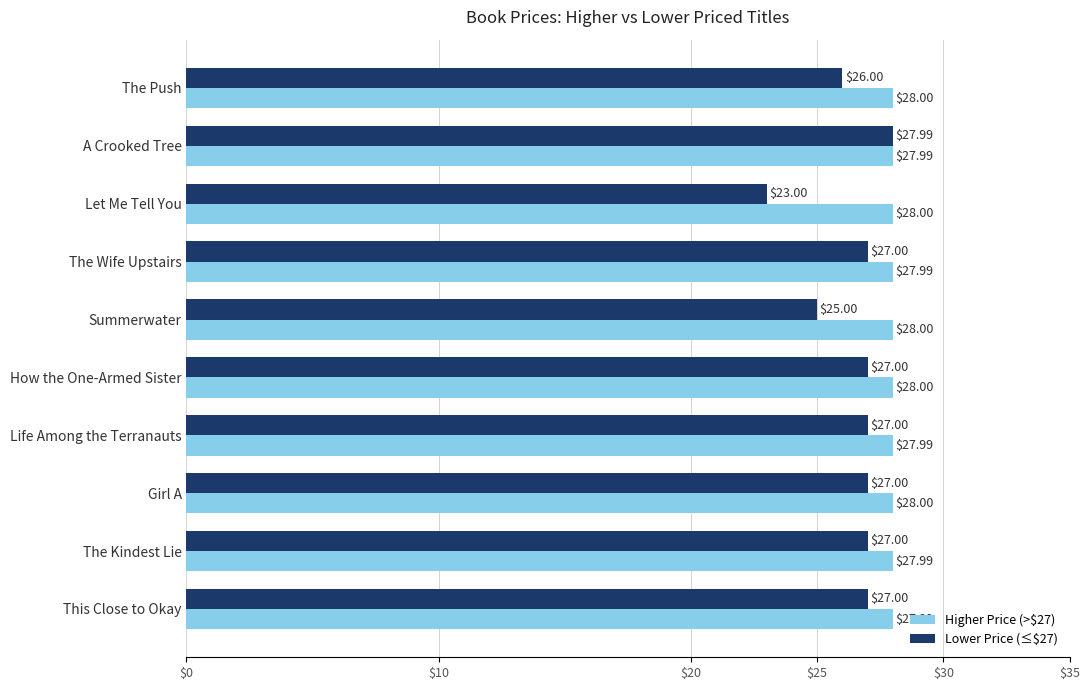

What is the total value across all series at Life Among the Terranauts?

55.0